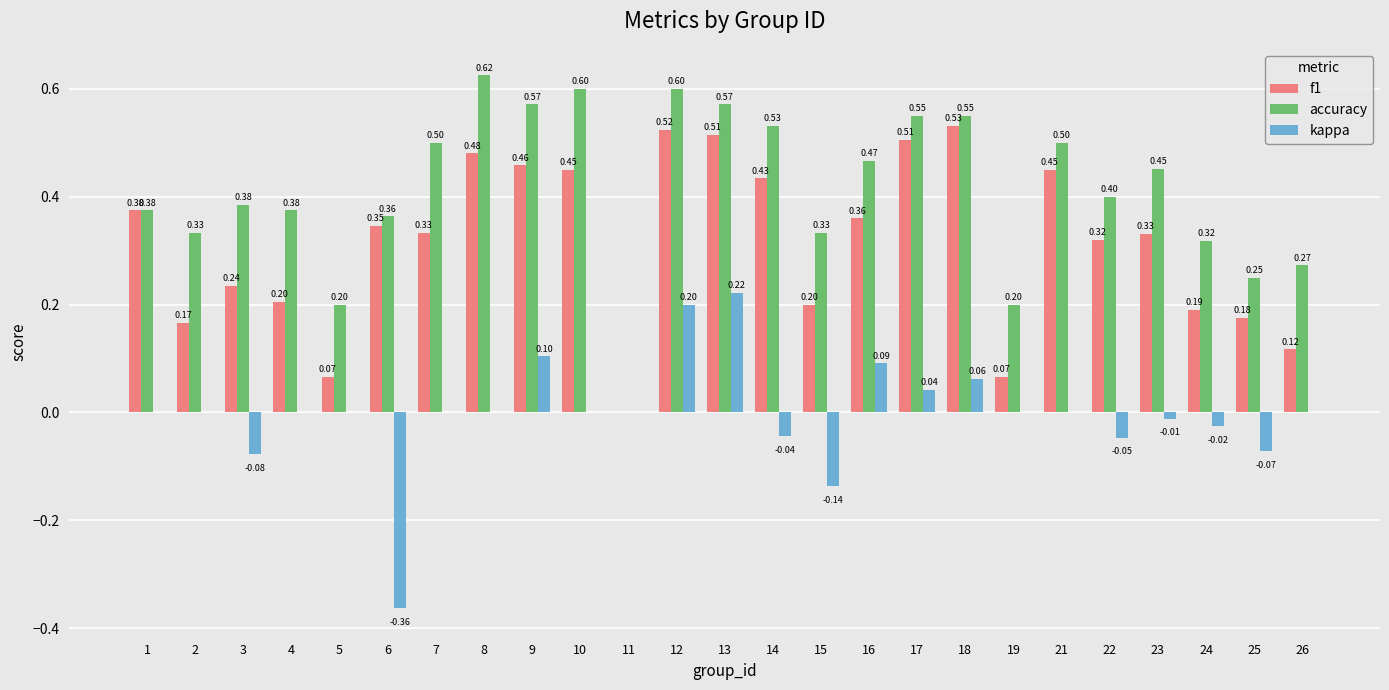

The f1 series shows 0.2 at 16. True or false?

False